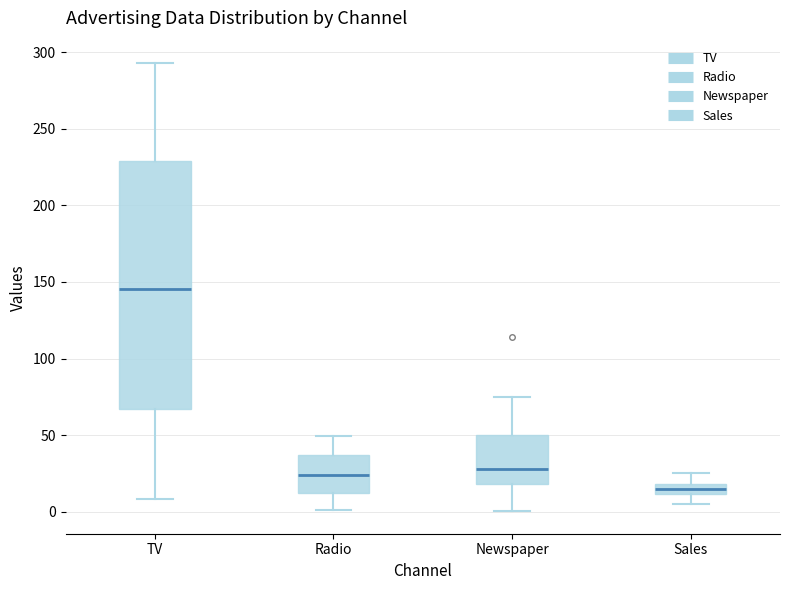

Which box's median line is the highest?

TV